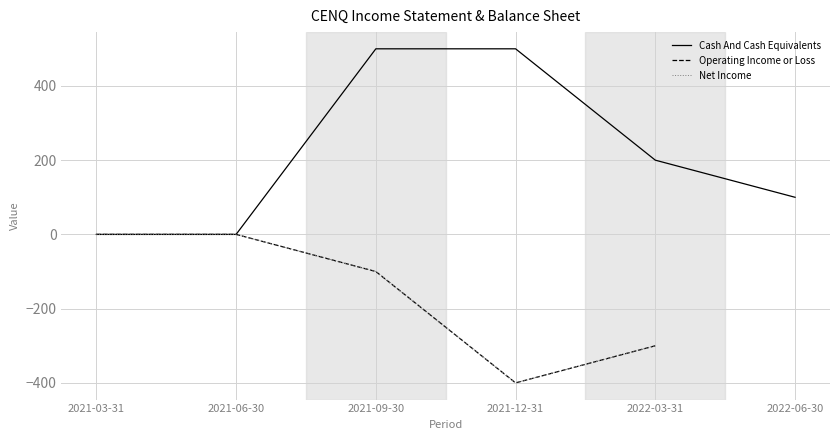

What is the label of the 4th point from the left?

2021-12-31